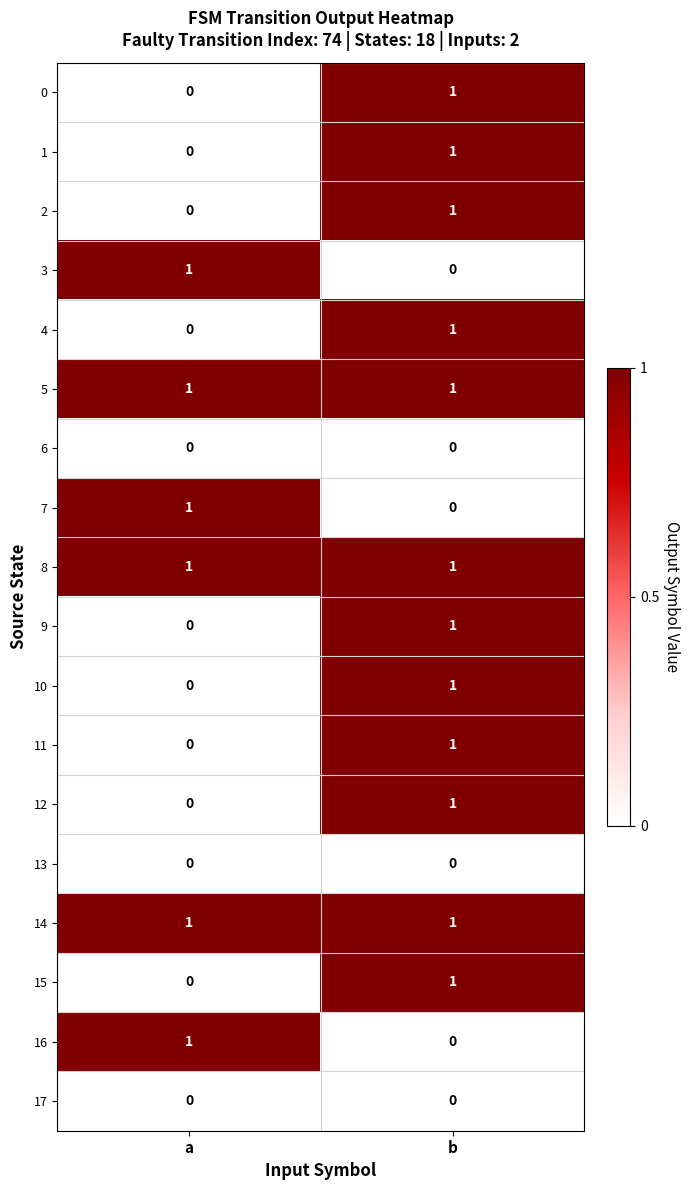

Rank the categories by 2 value from highest to lowest.

b, a